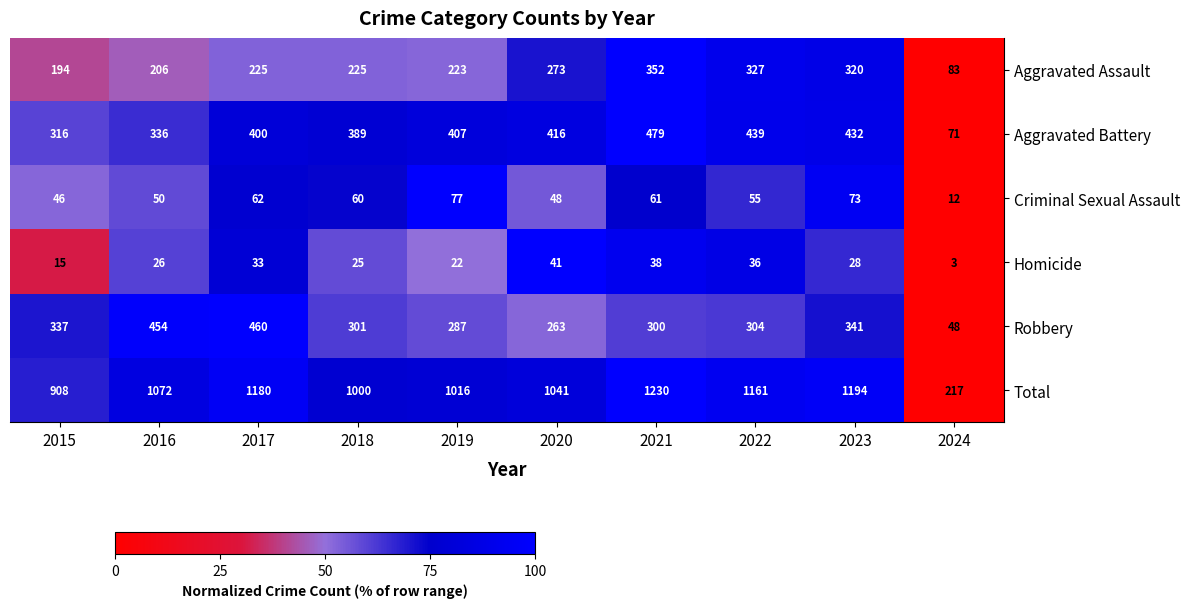

What is the maximum value shown in the chart?

1230